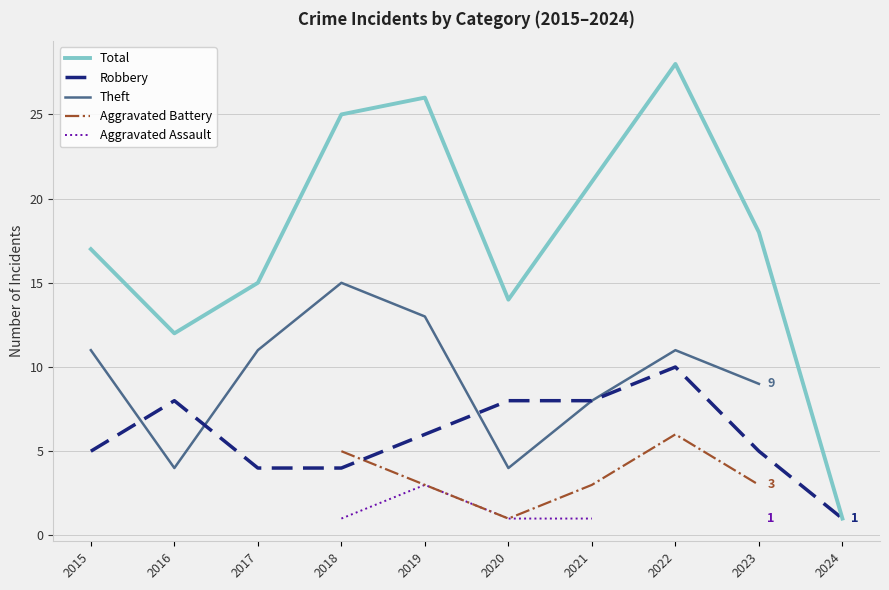

The Robbery series shows 1 at 2024. True or false?

True